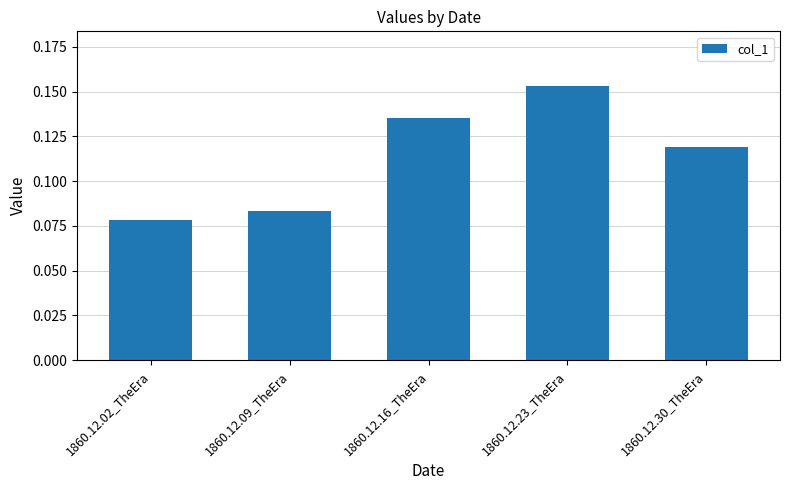

What position from the left is 1860.12.16_TheEra?

3